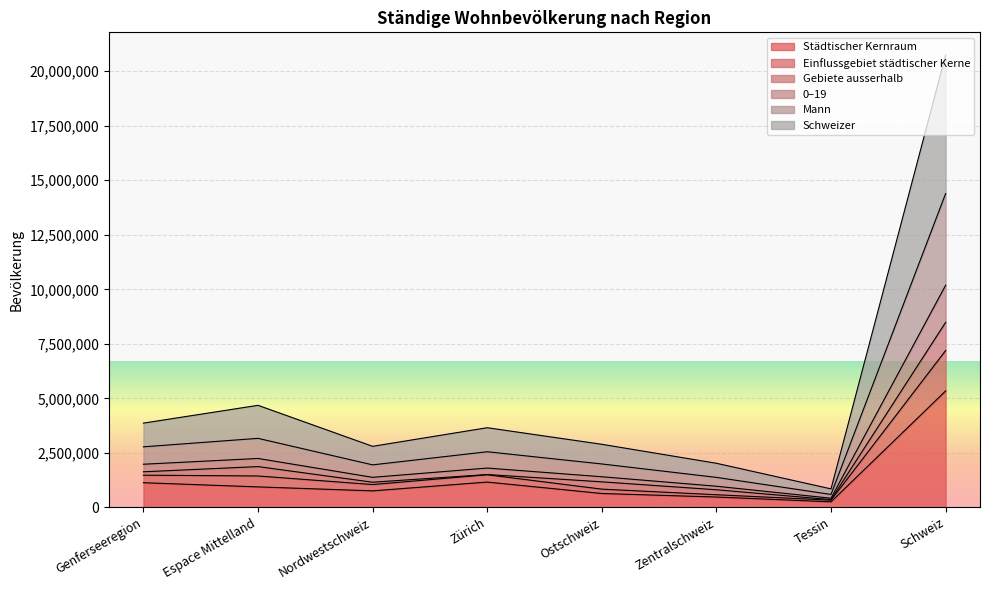

What is the maximum value for Städtischer Kernraum?

5339043